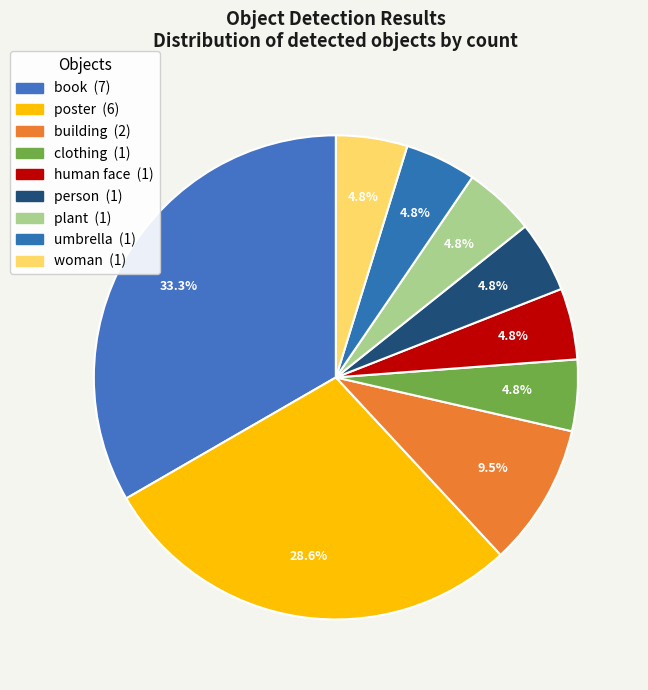

Does any single category account for the majority?

No